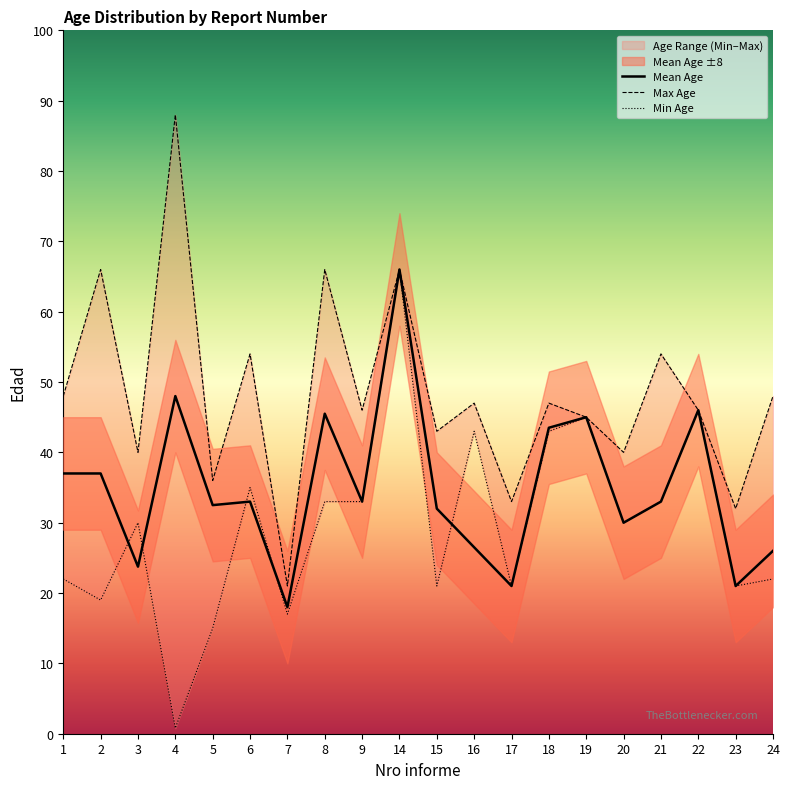

Does the chart have visible grid lines?

No